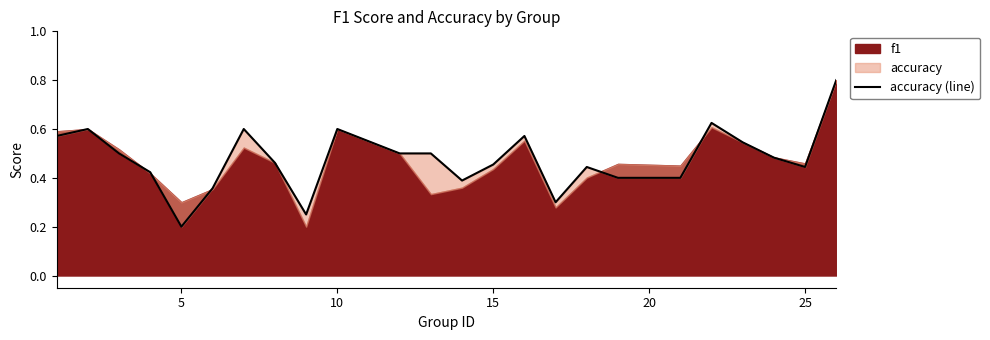

The chart shows a value of 0.5 at 15. True or false?

True